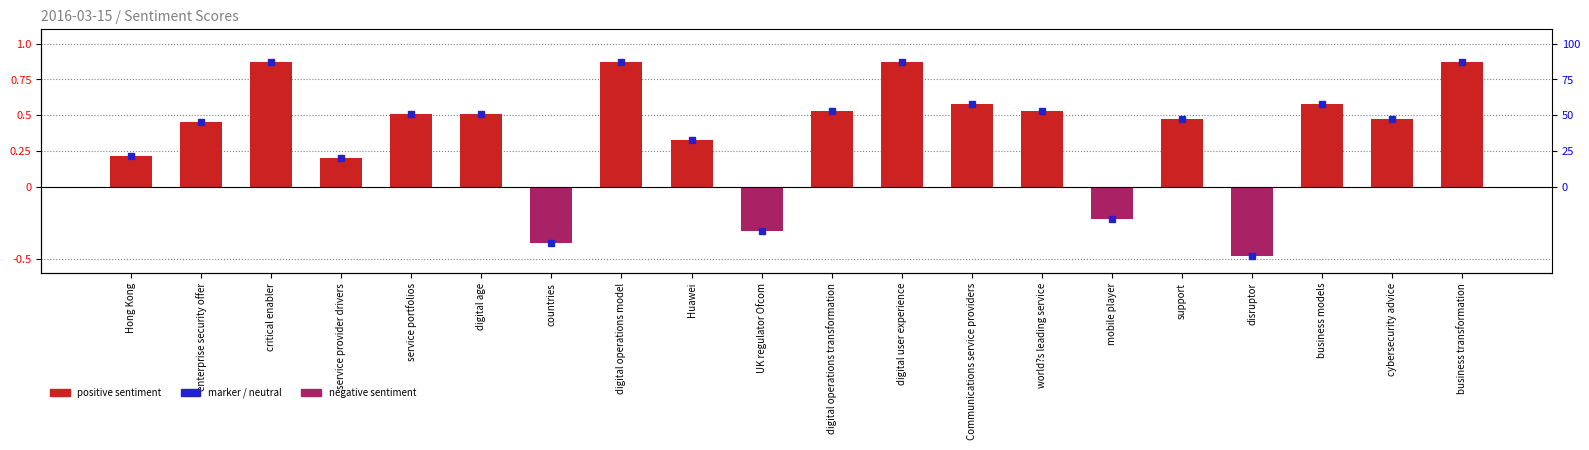

Is it true that the value at digital operations transformation is 0.7?

False